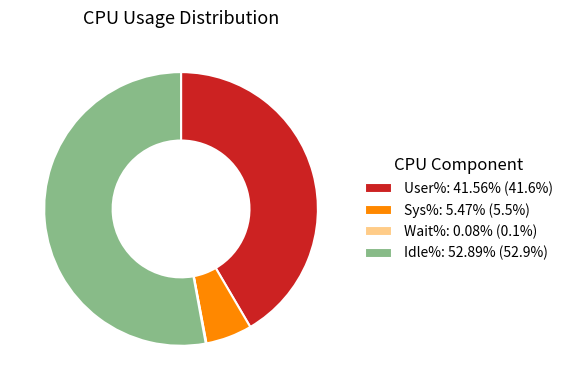

Is there any slice that represents more than half of the pie?

Yes